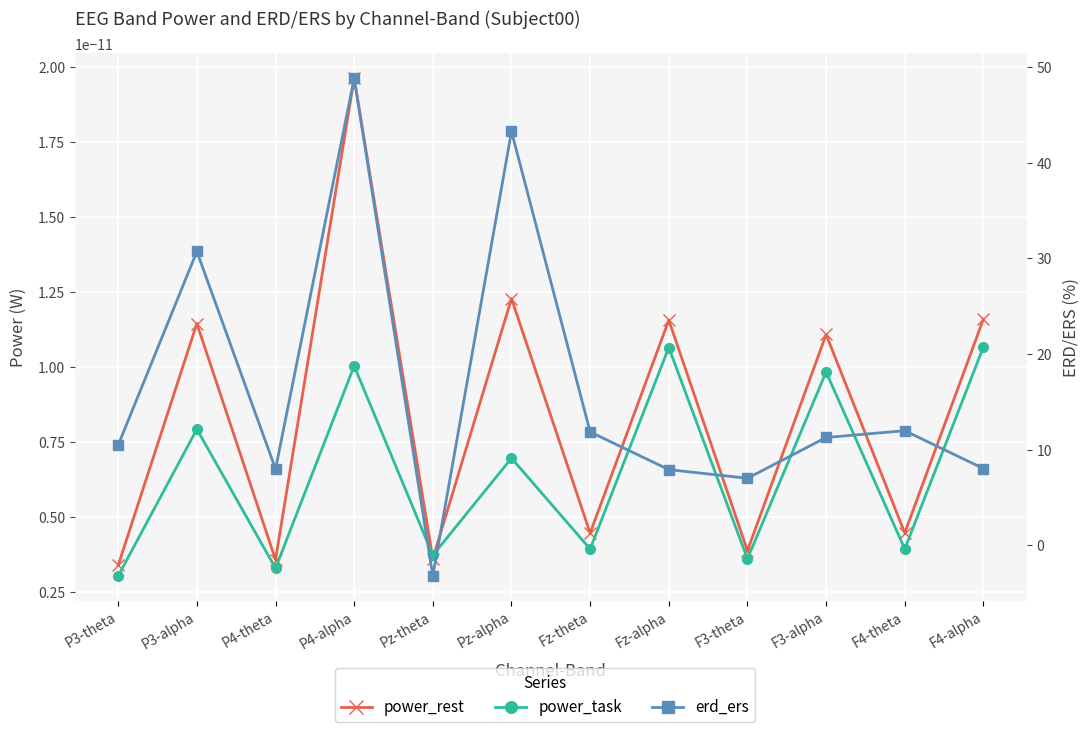

Where is power_task nearest to the value 0?

P3-theta